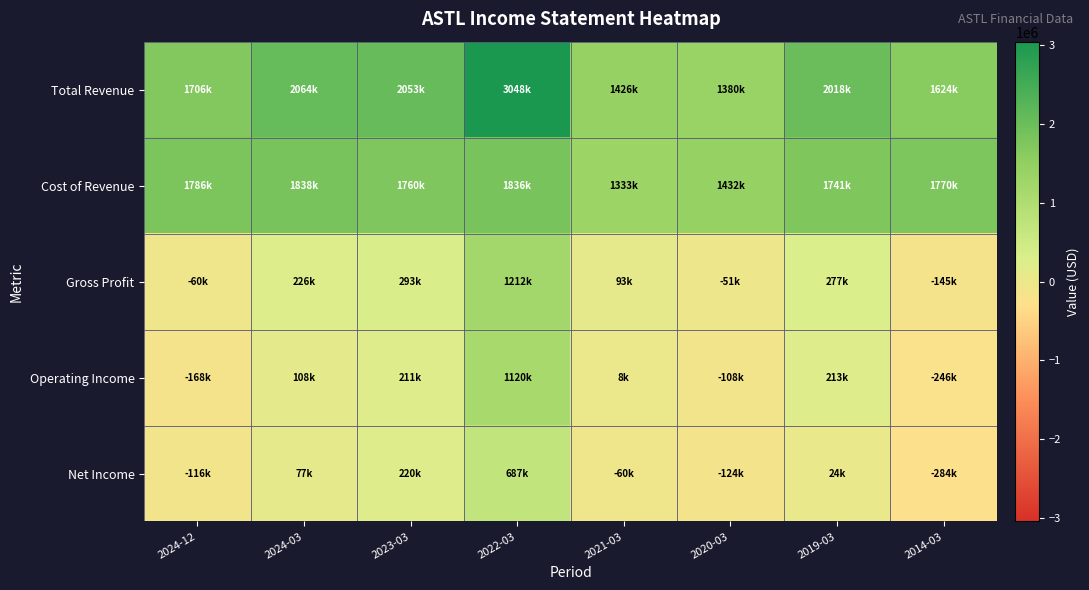

Rank the series by their maximum value, from lowest to highest.

Net Income, Operating Income, Gross Profit, Cost of Revenue, Total Revenue